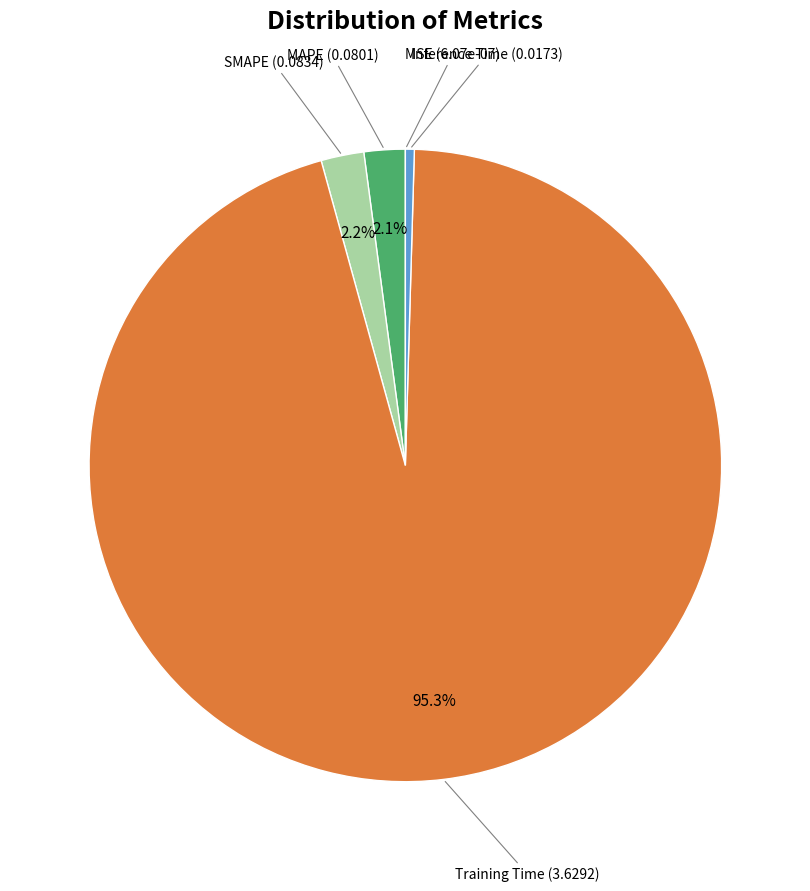

Is there a majority slice in this chart?

Yes